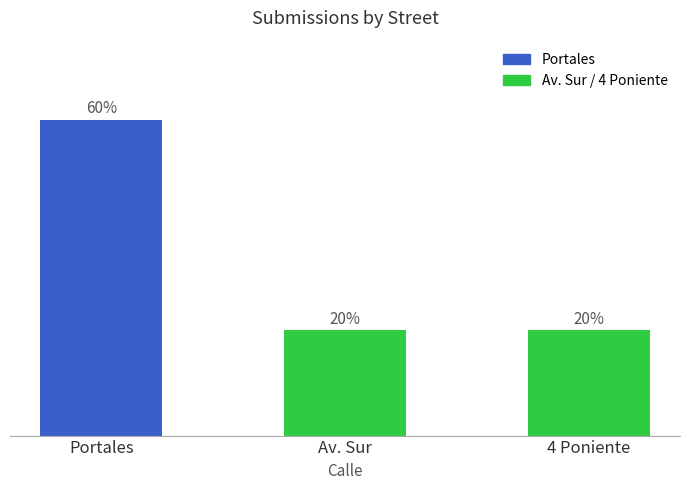

What is the approximate value at 4 Poniente?

0.2